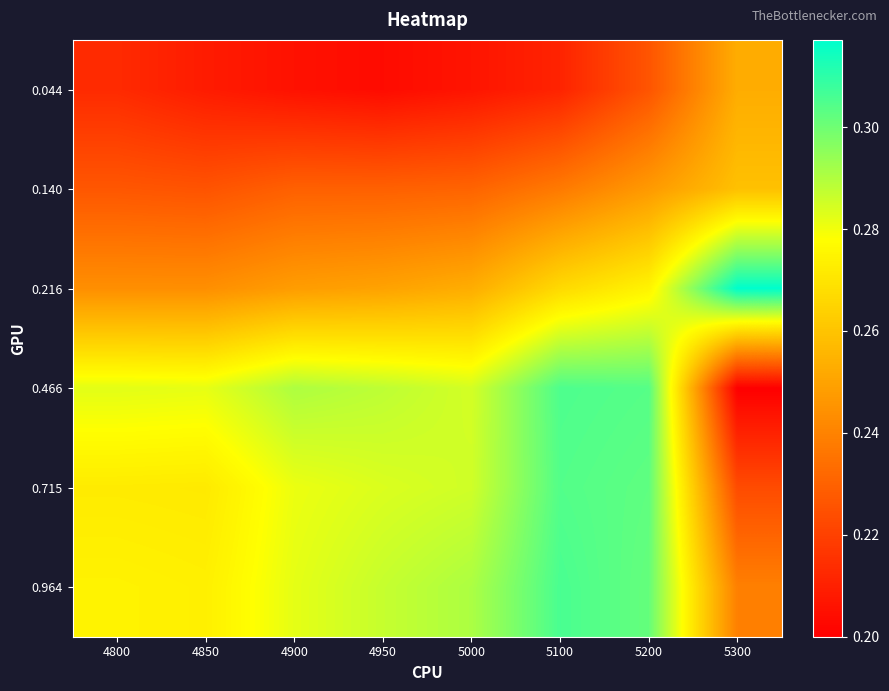

What is the total value across all series at 5200?

1.7